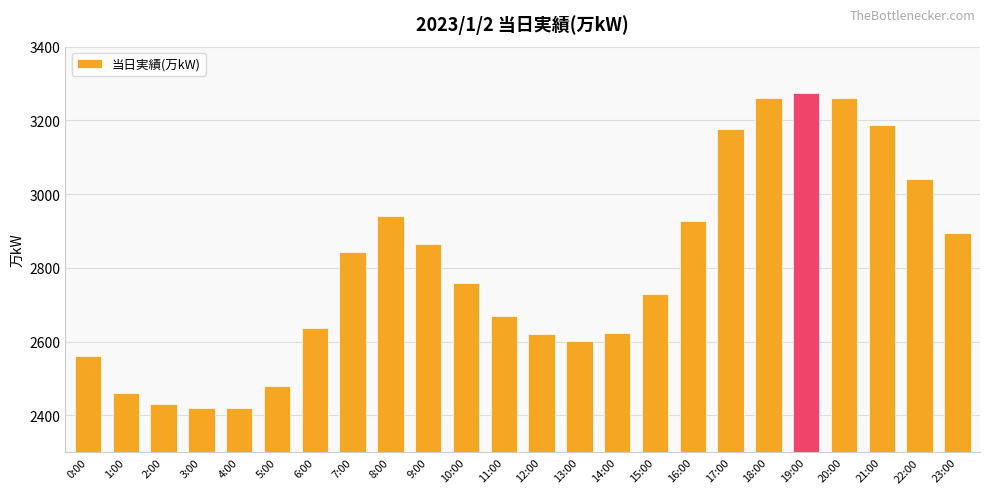

What position from the left is 22:00?

23